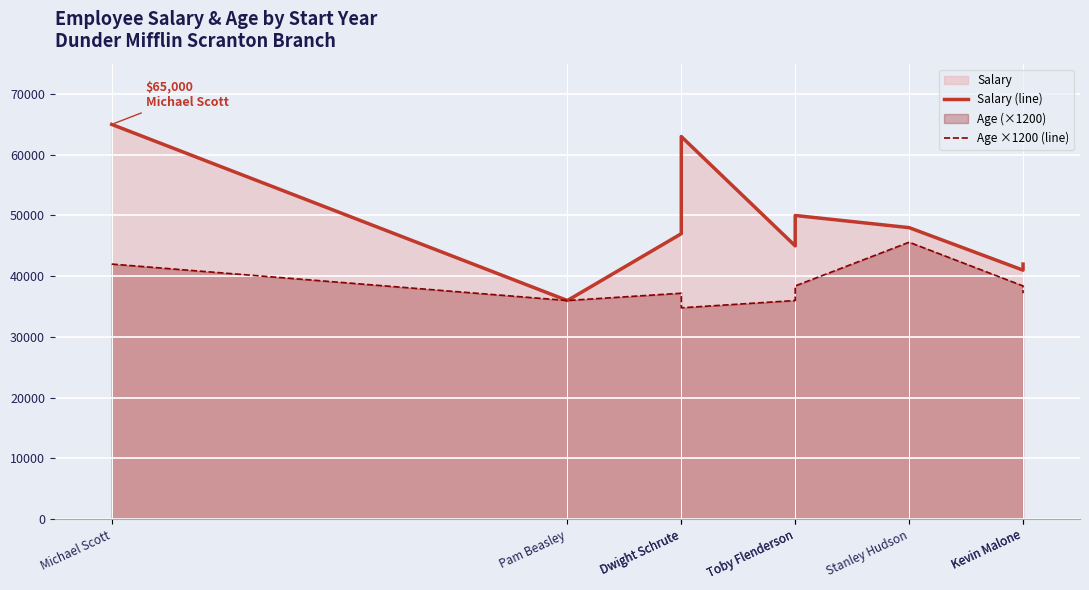

Where does the Salary (line) series first go above 47000?

Michael Scott